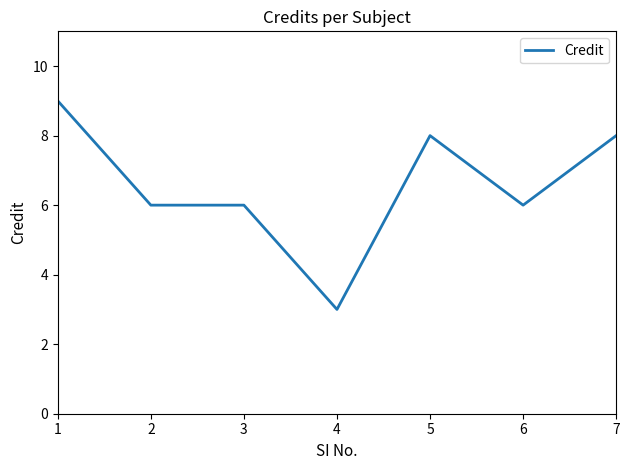

Is it true that the value at 7 is 12?

False